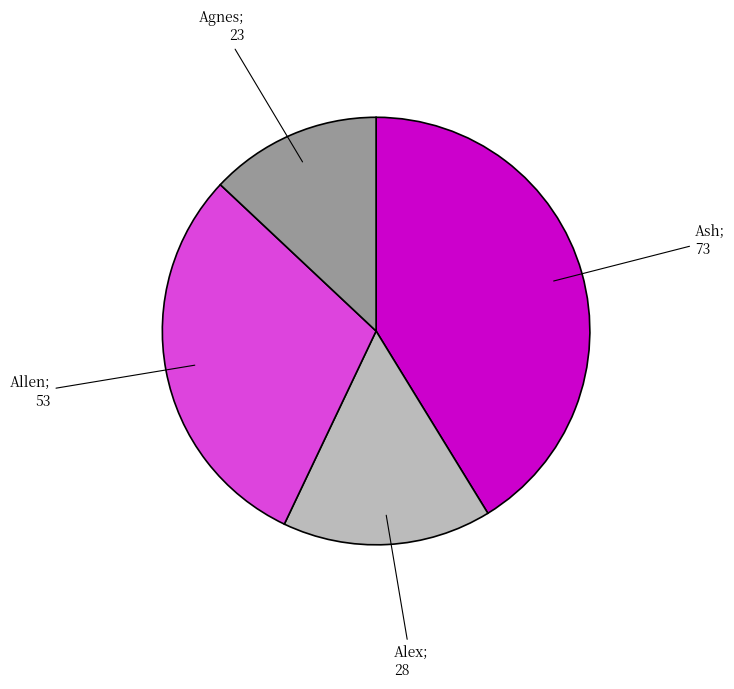

Is there any slice that represents more than half of the pie?

No